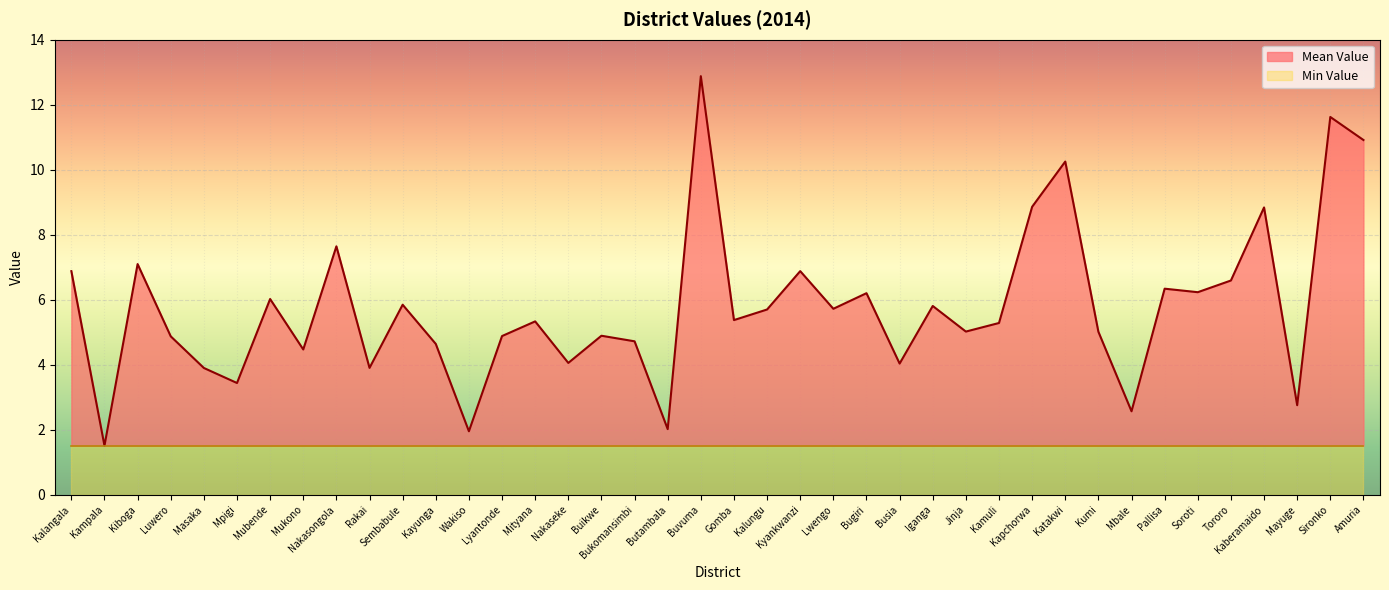

Where is the first local minimum?

Kampala